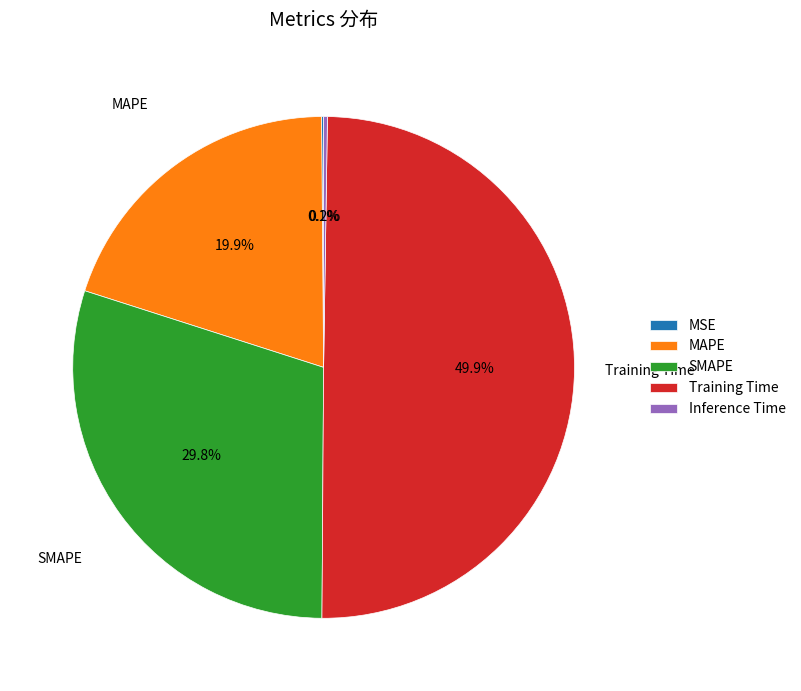

What portion of the pie excludes Training Time?

50.1%